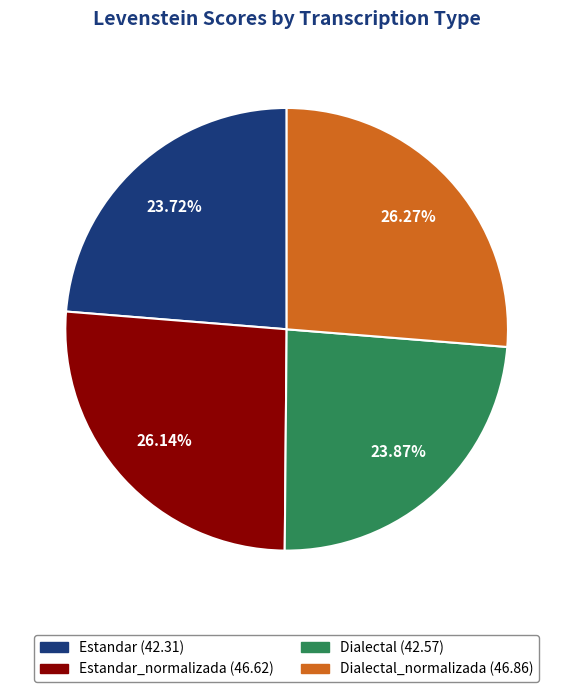

Does any single category account for the majority?

No